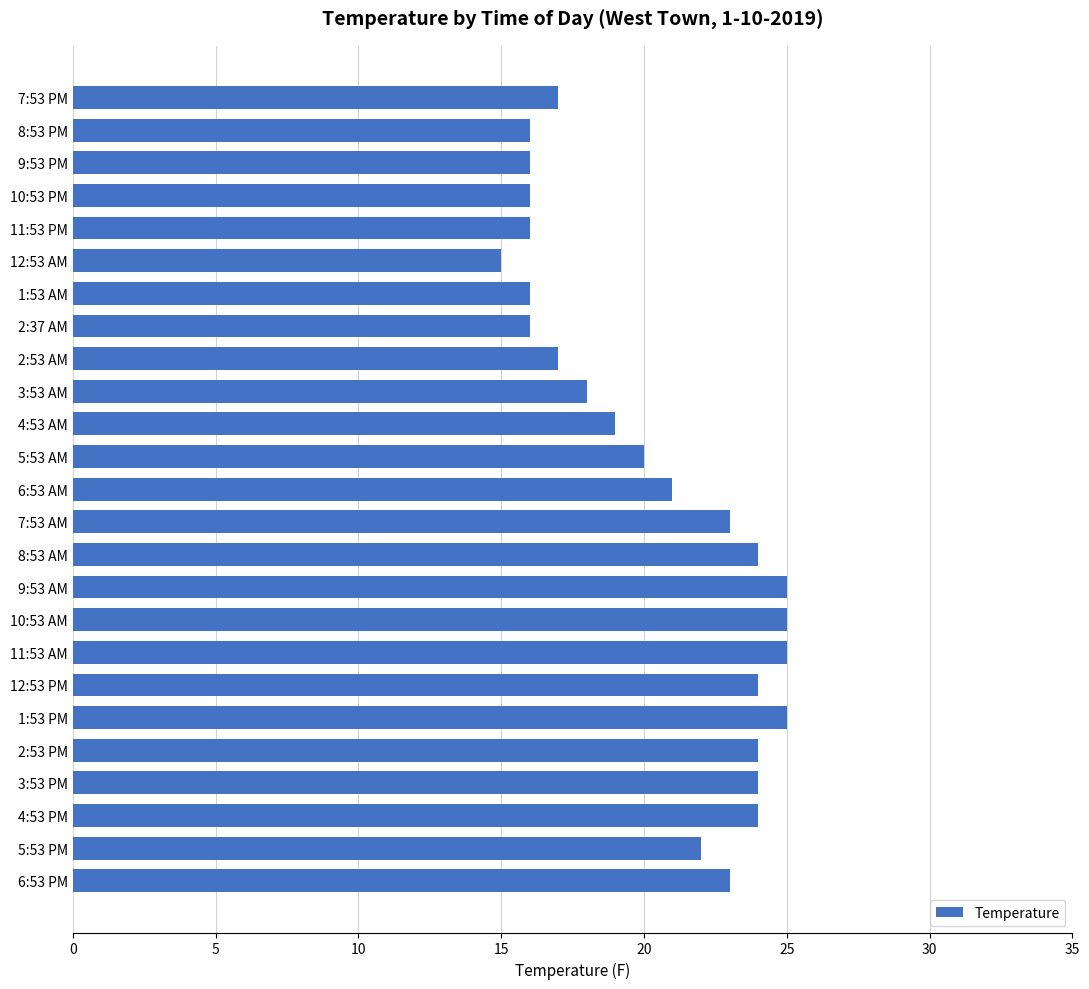

What is the maximum value shown in the chart?

25